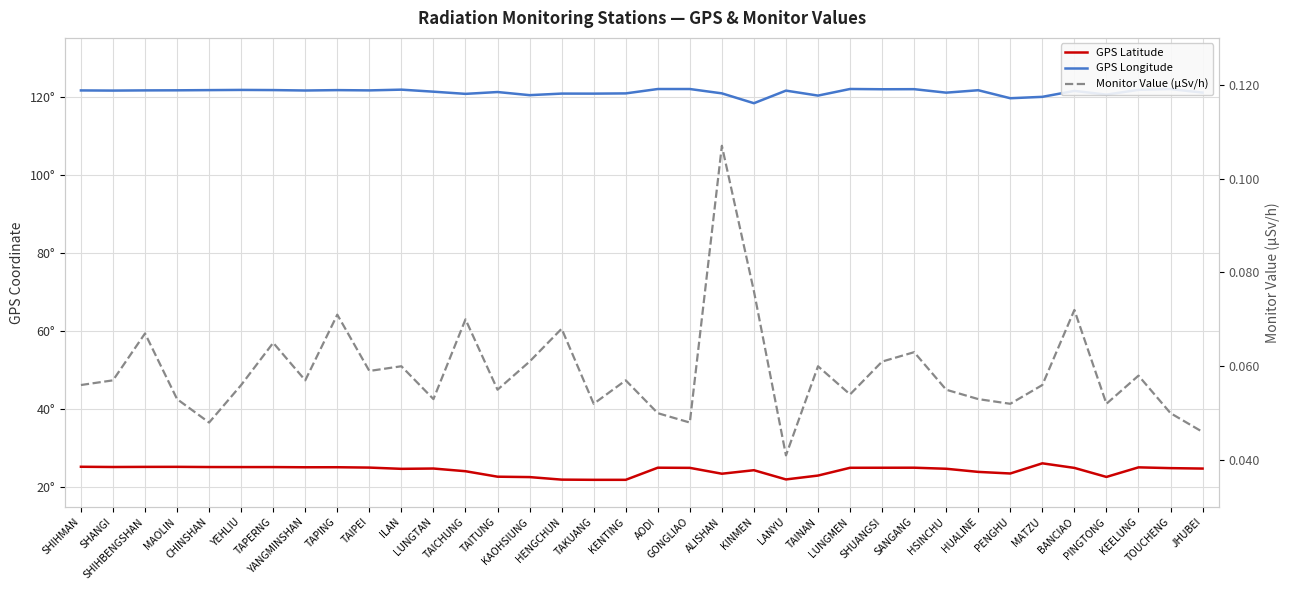

What is the maximum value shown in the chart?

121.9